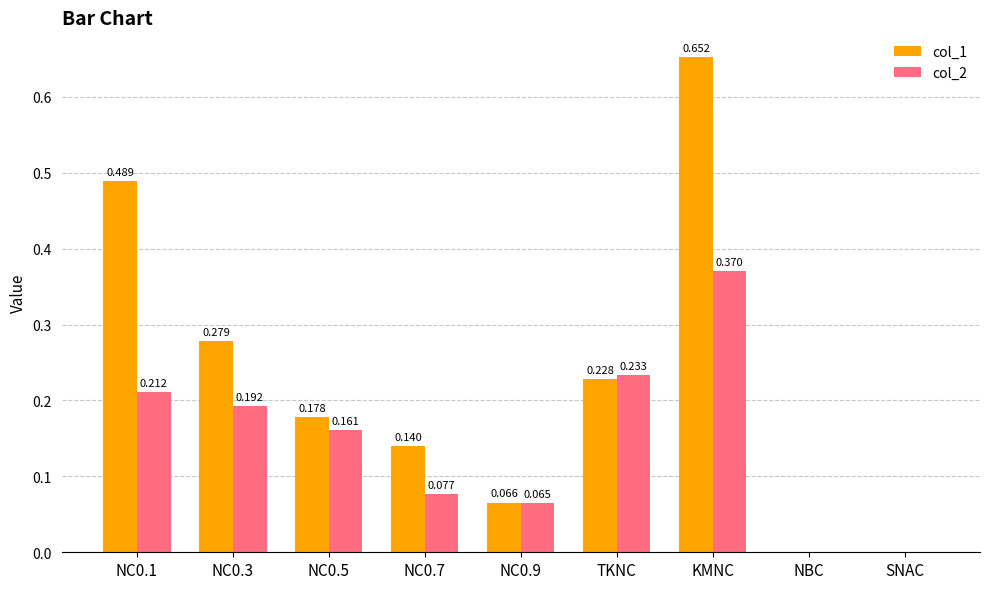

Which category has the highest value across all series?

KMNC